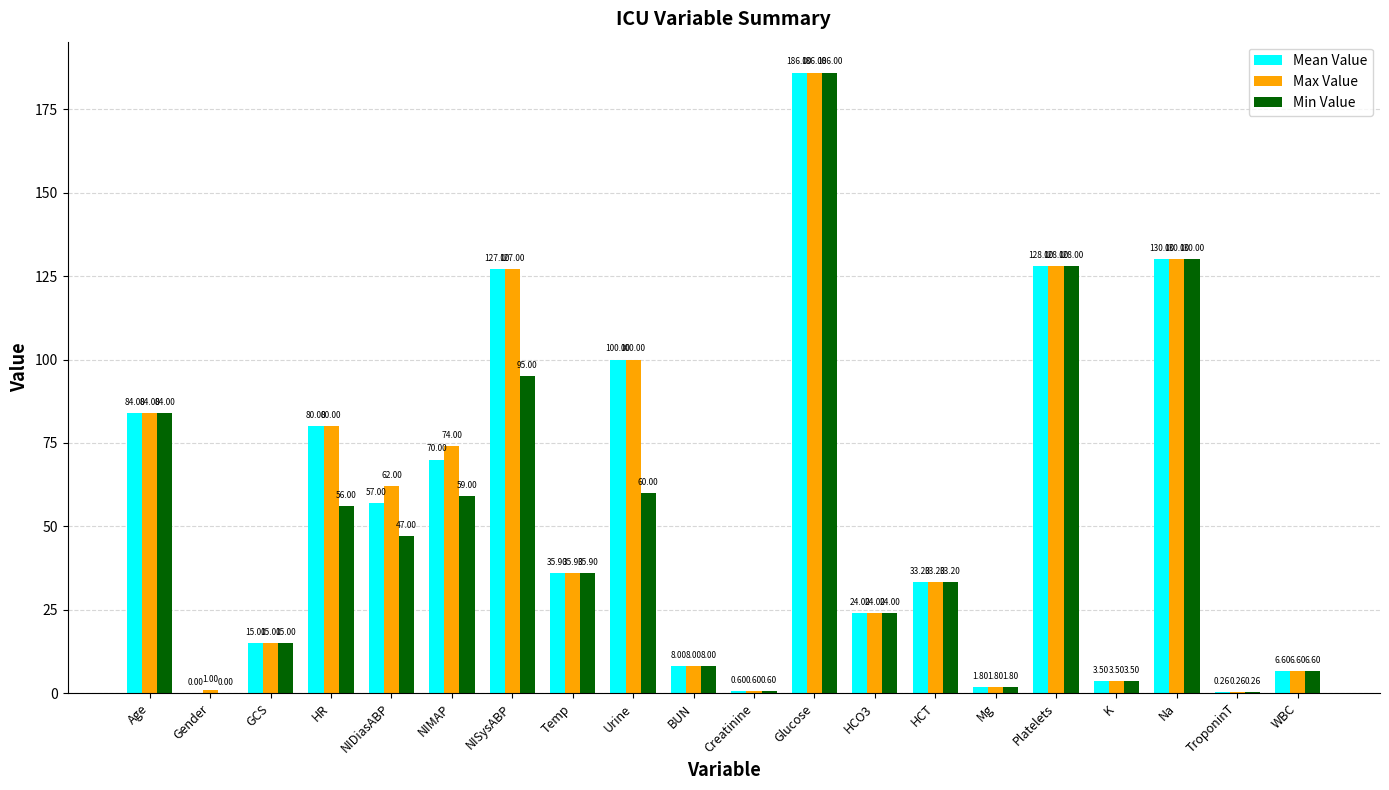

Which label corresponds to the largest value in the chart?

Glucose